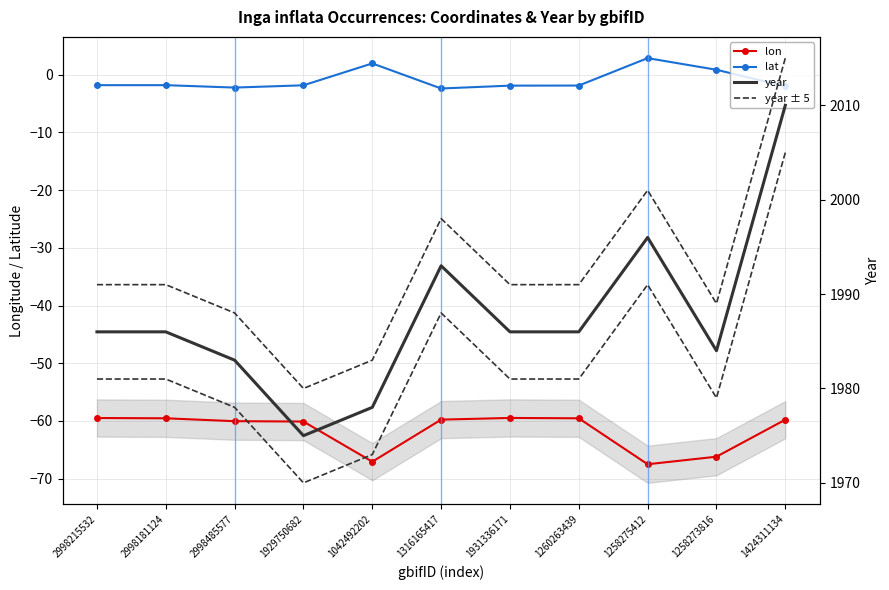

At how many categories does at least one series exceed 1394?

11